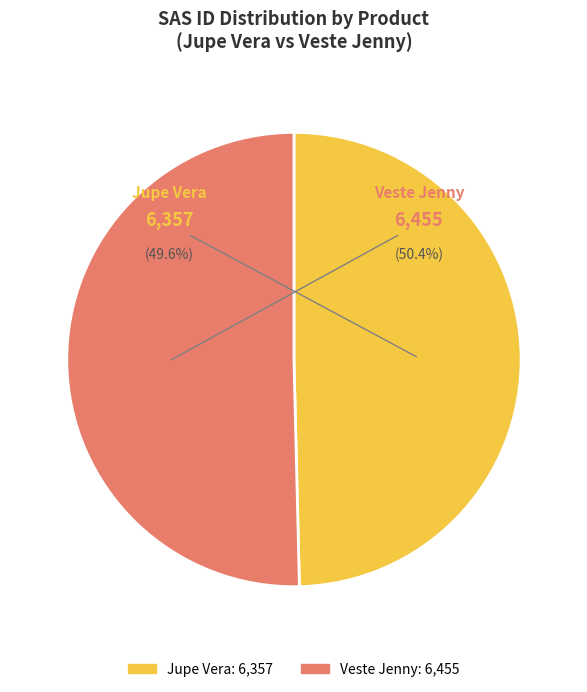

The Veste Jenny slice represents 50% of the pie. True or false?

True